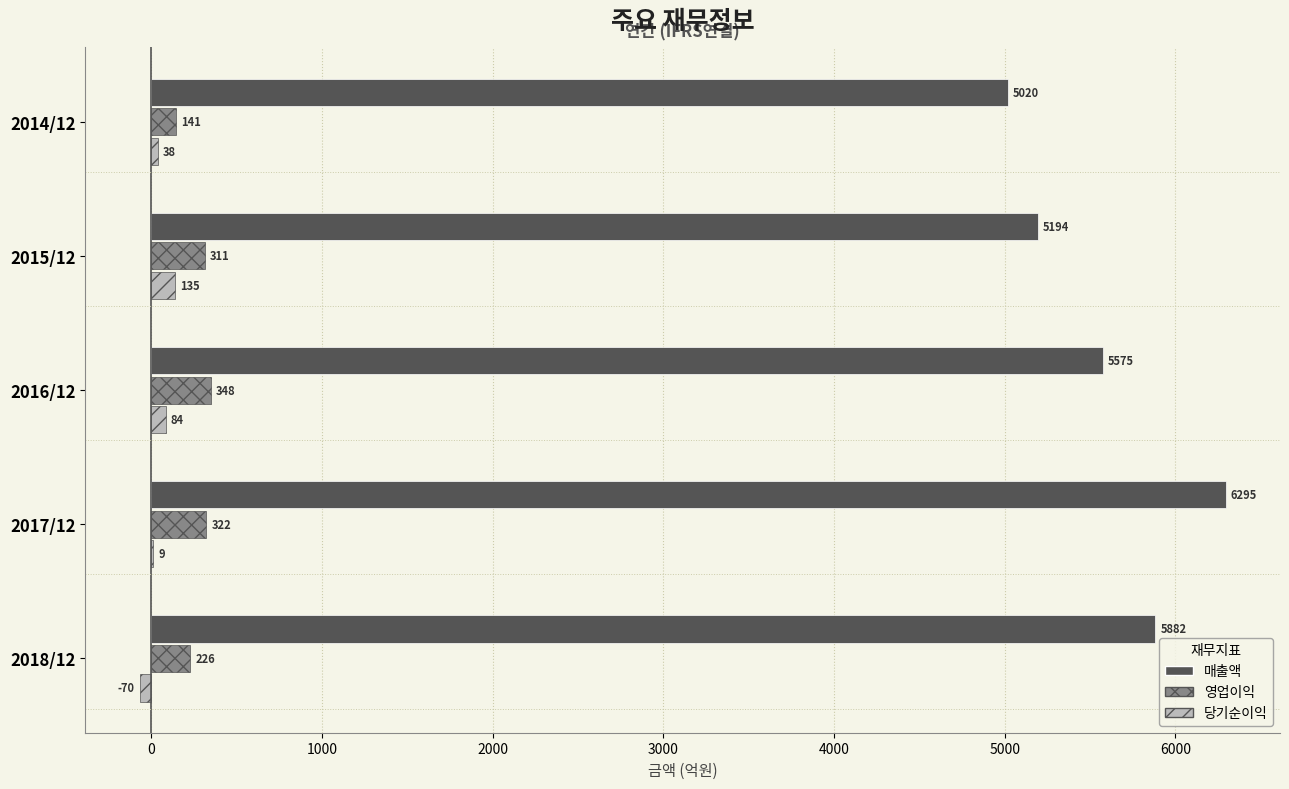

At which category is the sum across all series the highest?

2017/12